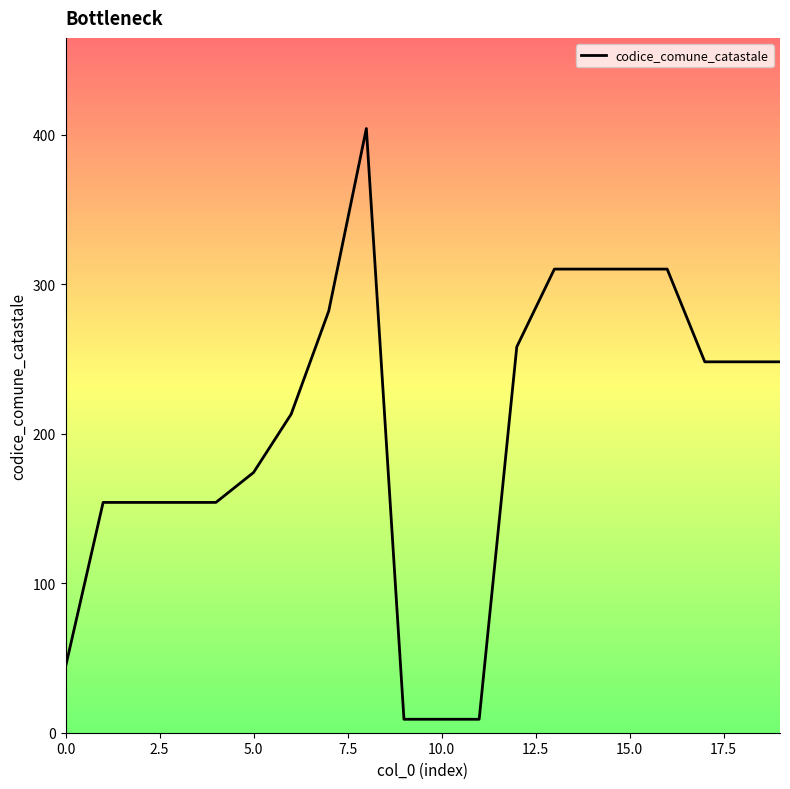

What is the difference between the maximum and minimum values?

395